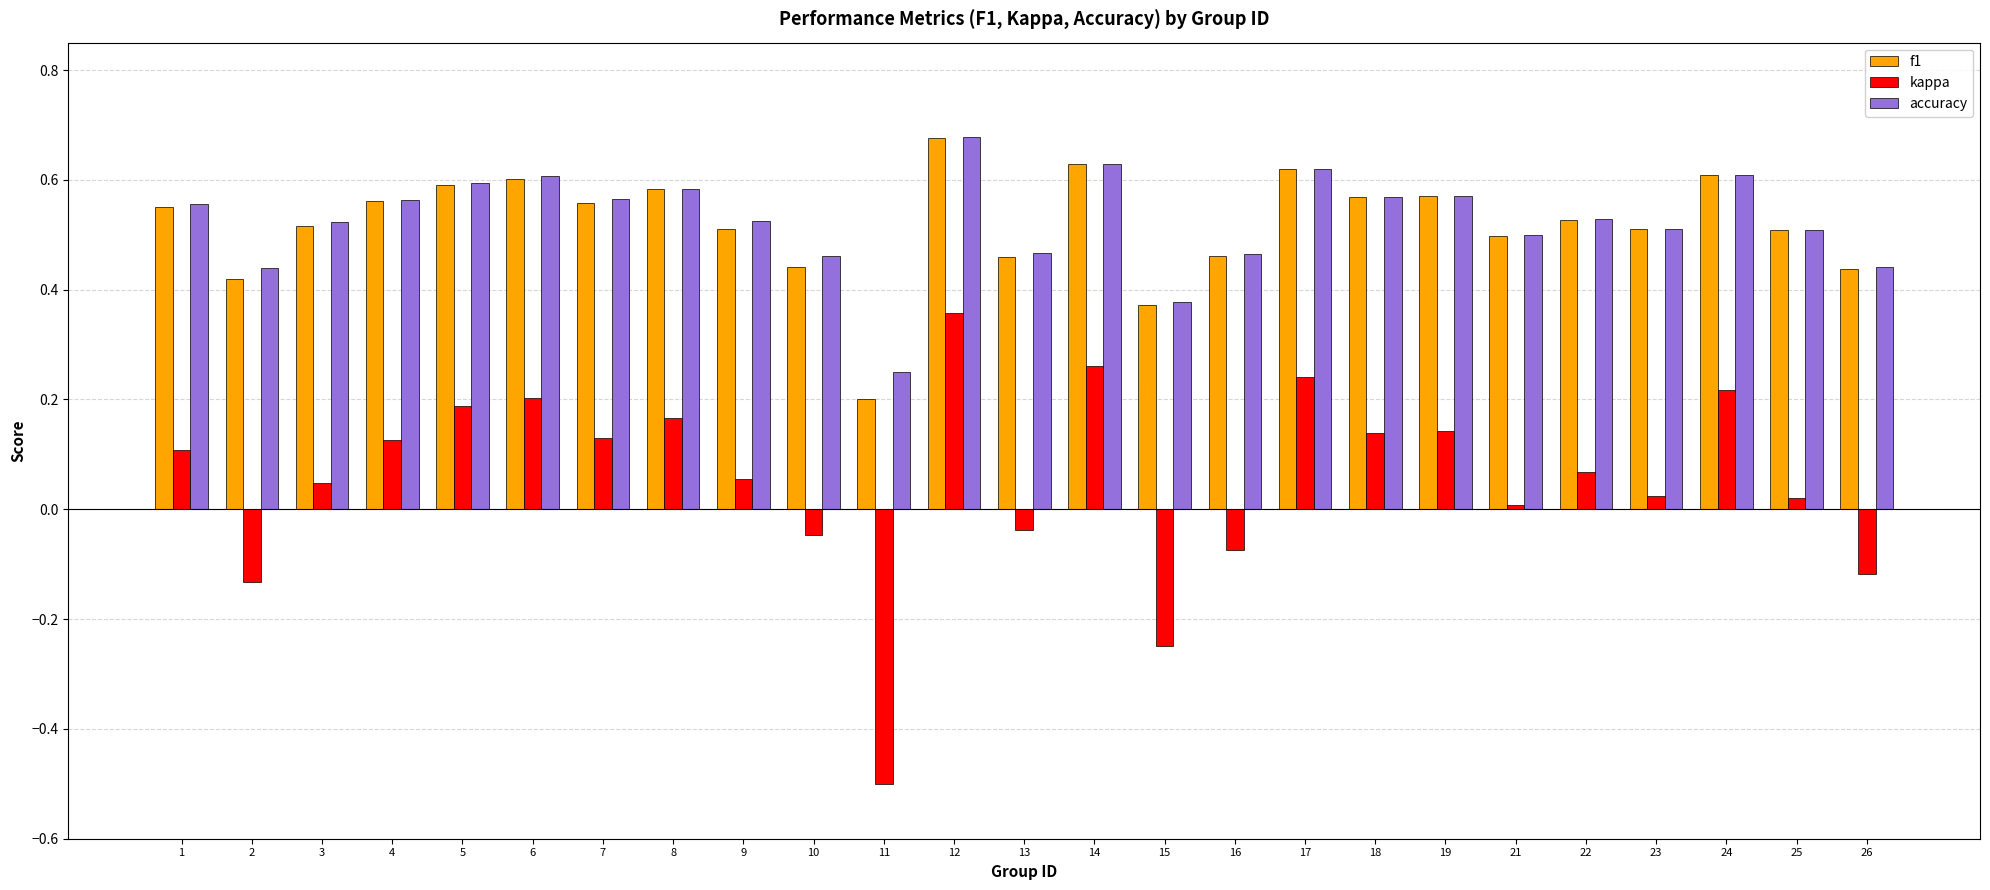

How many f1 values are between 0 and 1?

25